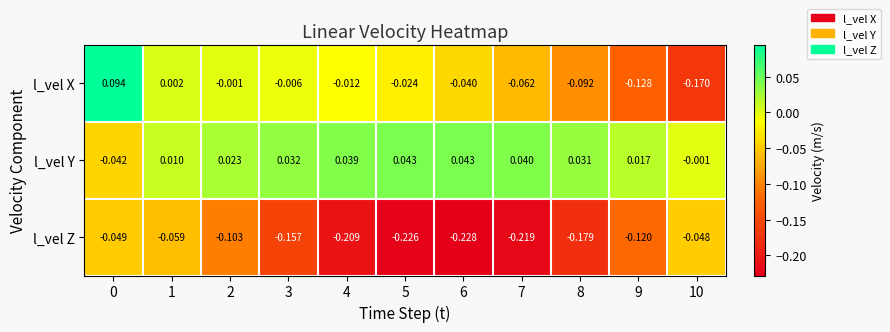

How many data points in l_vel Y are less than 0?

2